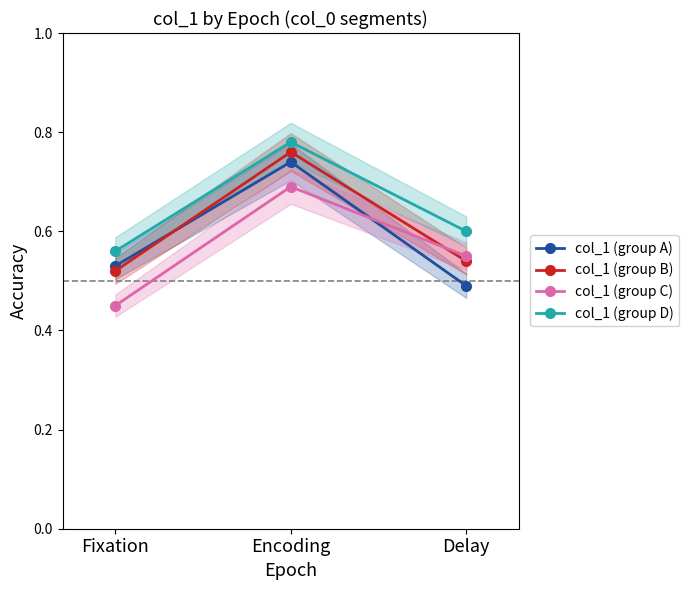

Reading left to right, transcribe all the data shown in this chart.

col_1 (group A): Fixation=0.5	Encoding=0.7	Delay=0.5
col_1 (group B): Fixation=0.5	Encoding=0.8	Delay=0.5
col_1 (group C): Fixation=0.5	Encoding=0.7	Delay=0.6
col_1 (group D): Fixation=0.6	Encoding=0.8	Delay=0.6